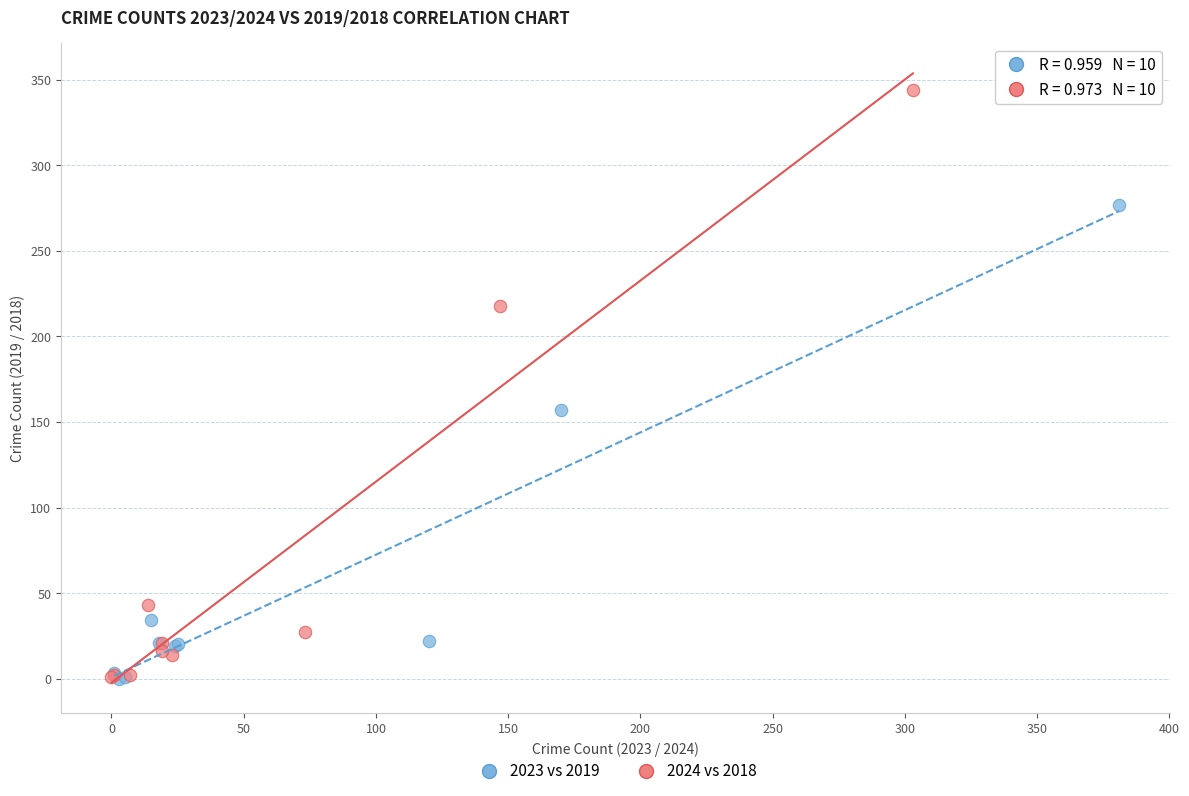

Which series reaches the maximum Y coordinate?

2024 vs 2018